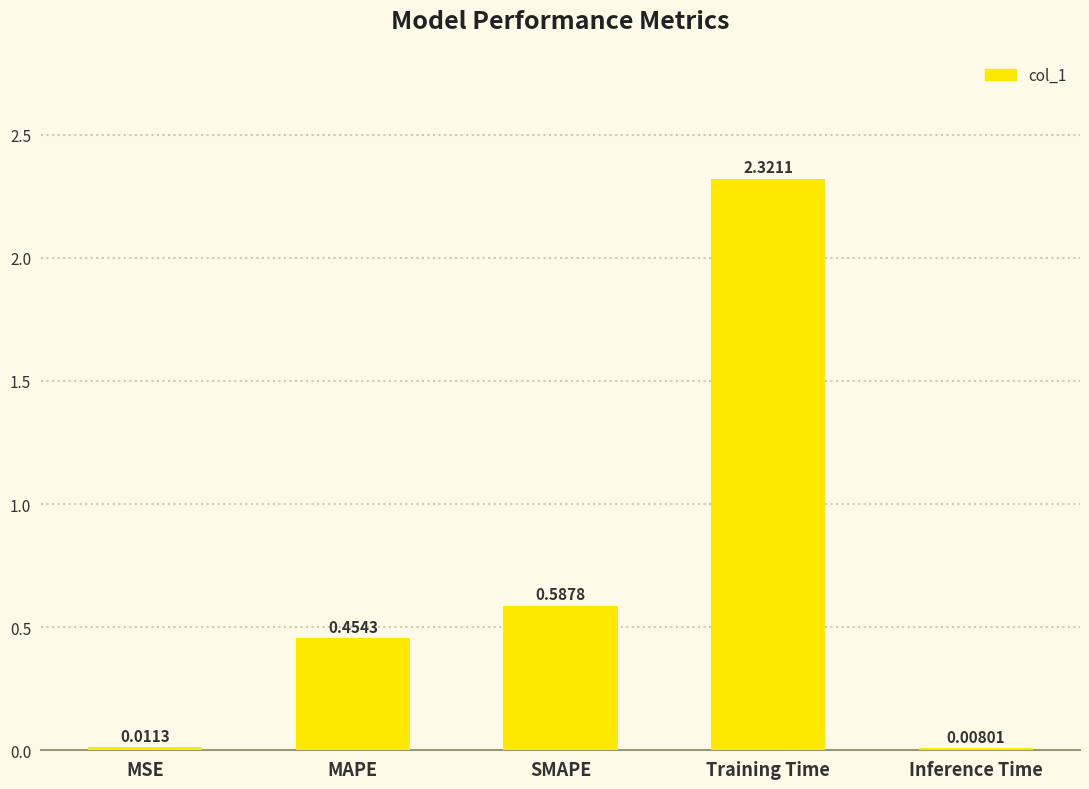

What is the sum of the values at MAPE and SMAPE?

1.0